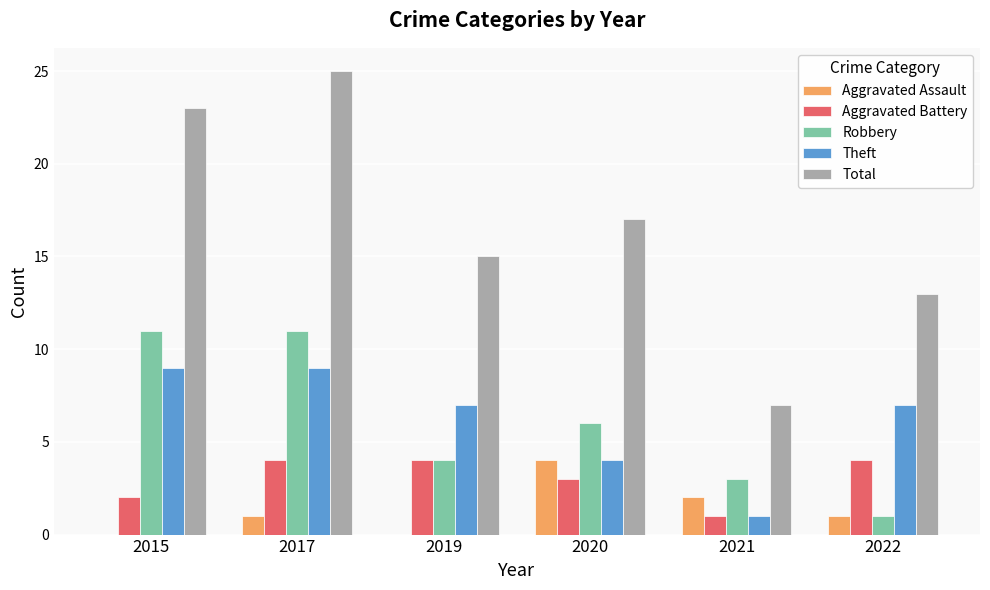

Is the value of Total at 2021 greater than the value of Aggravated Battery at 2022?

Yes